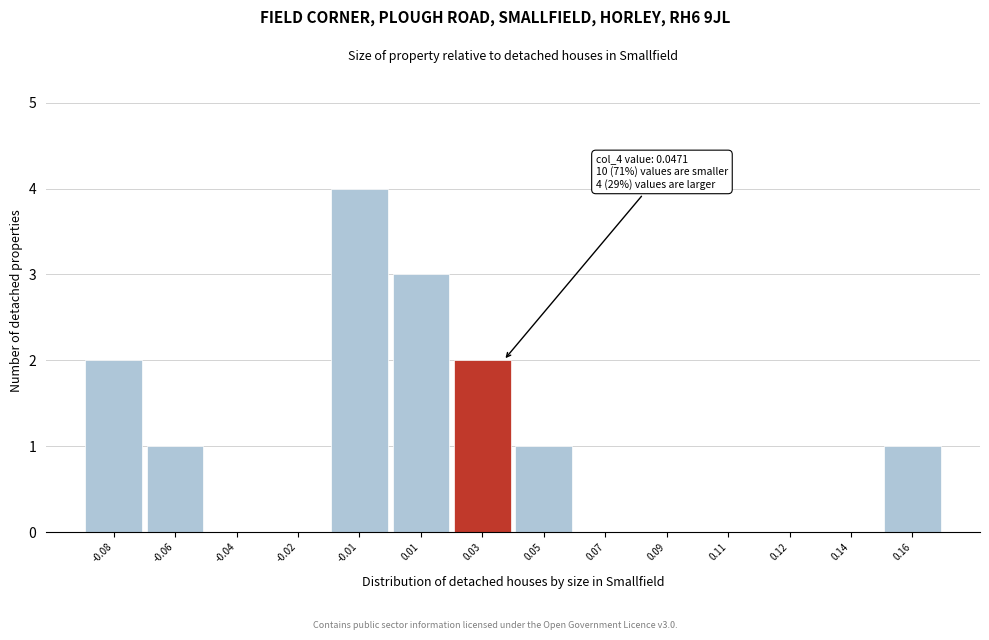

Reading right to left, list all the values displayed in this chart.

0.16=1	0.14=0	0.12=0	0.11=0	0.09=0	0.07=0	0.05=1	0.03=2	0.01=3	-0.01=4	-0.02=0	-0.04=0	-0.06=1	-0.08=2